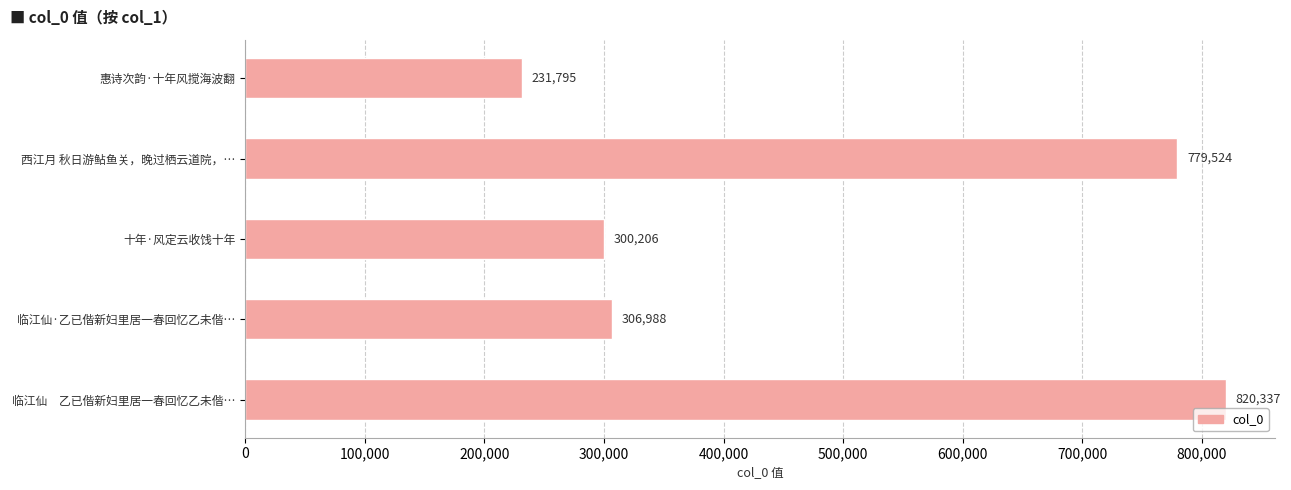

What is the label of the 5th bar from the top?

临江仙　乙已偕新妇里居一春回忆乙未偕…